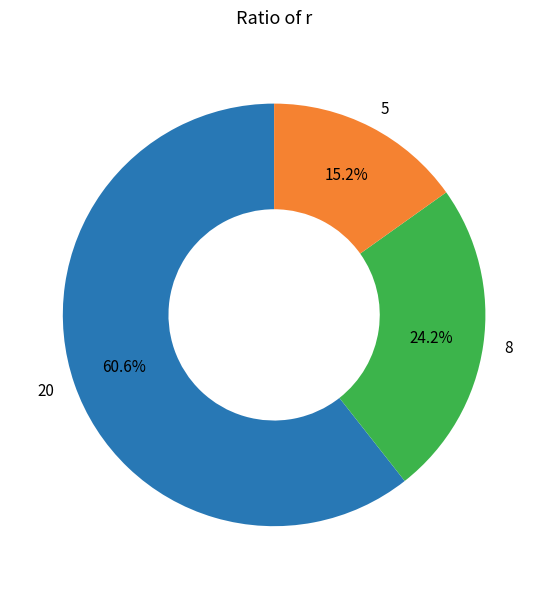

How much of the chart is everything except 8?

75.8%